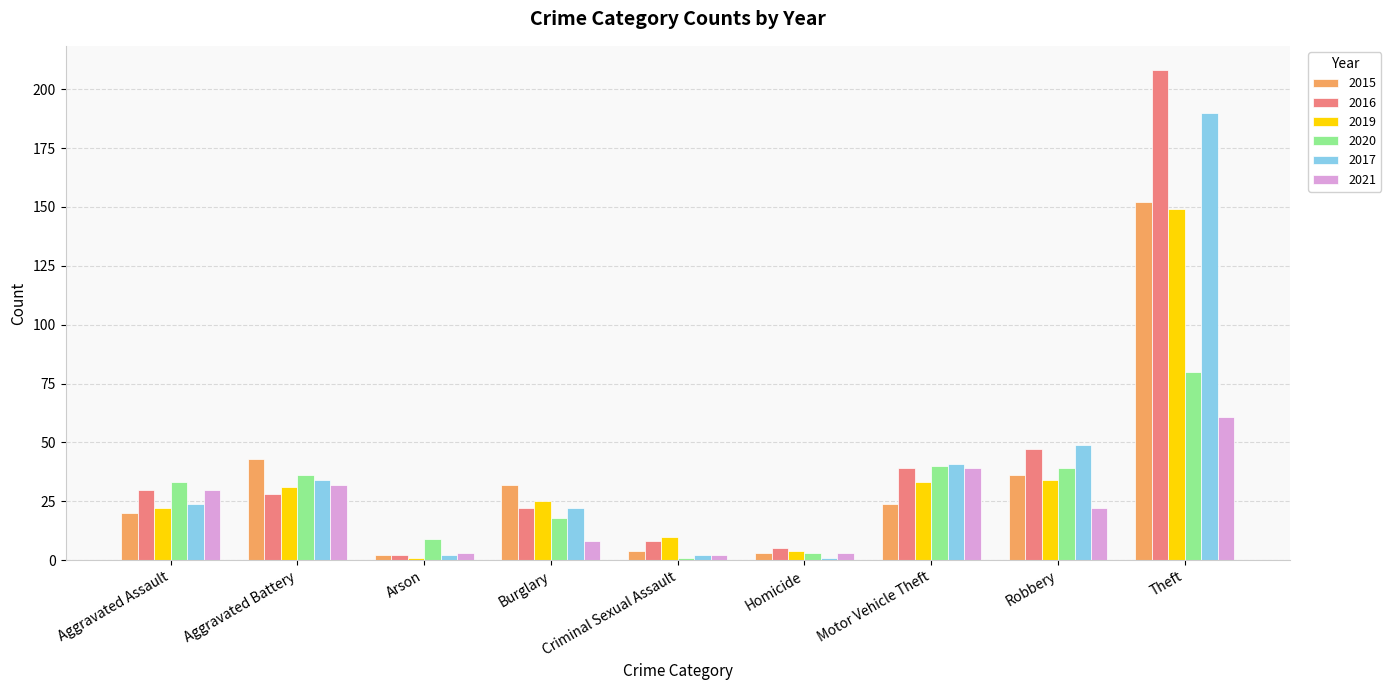

How many distinct data groups are displayed?

6